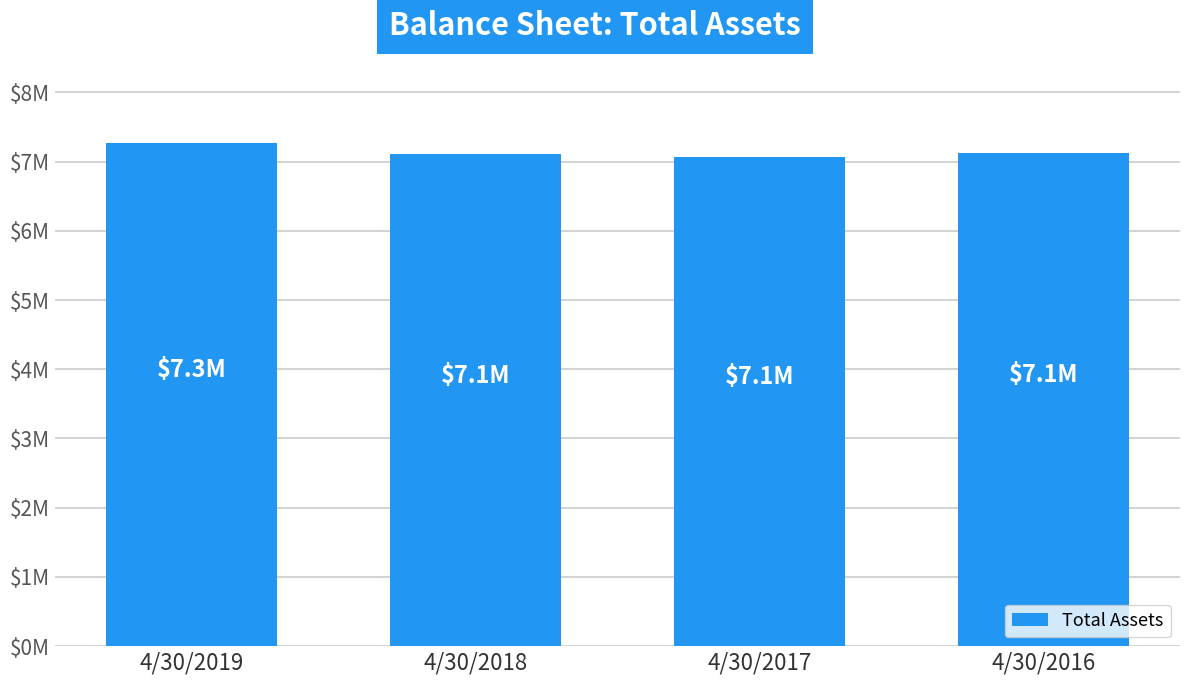

True or false: the data shows 3214376 at 4/30/2017.

False